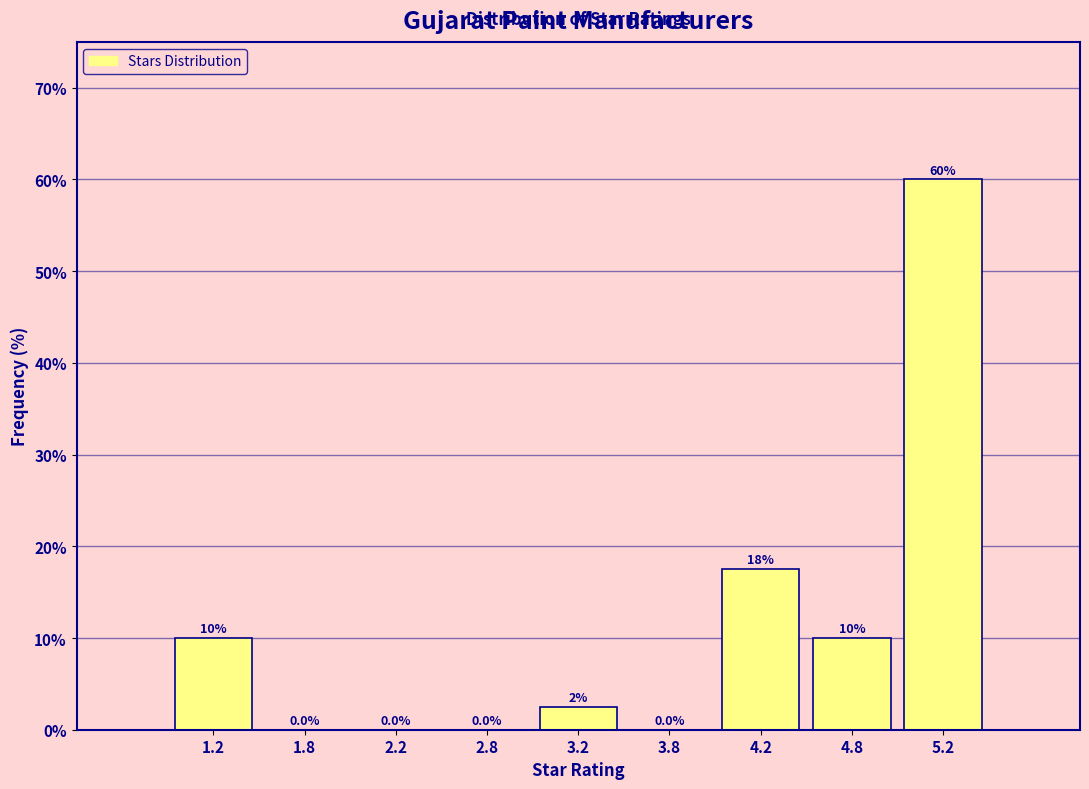

Over which range of the x-axis is the bar tallest?

5.0 to 5.5